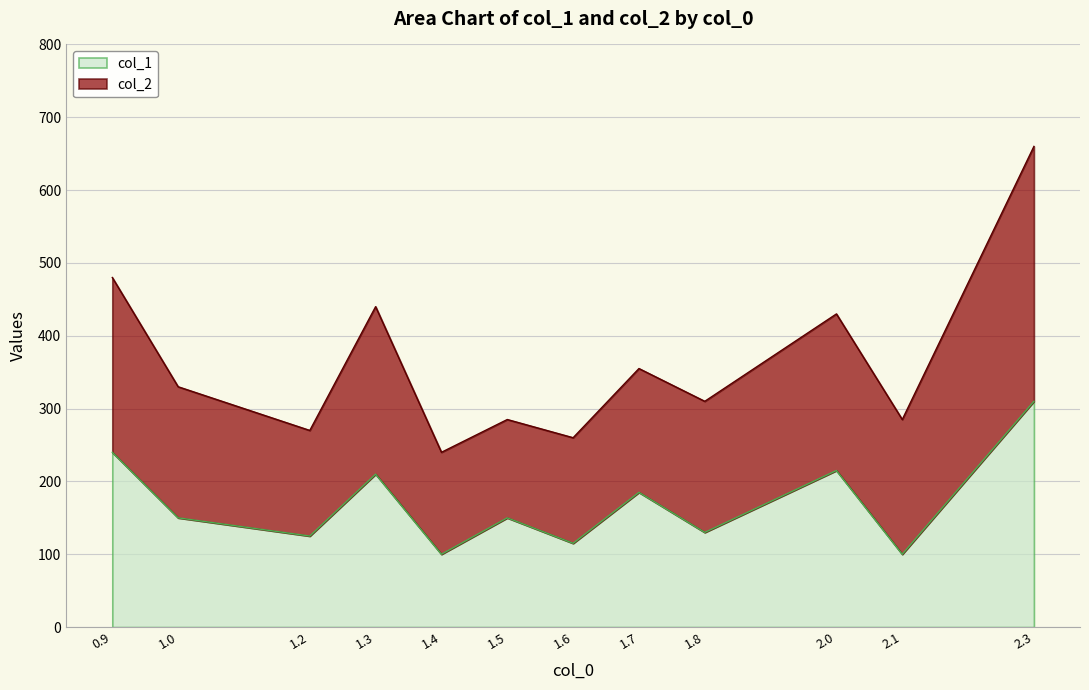

Does the chart display data point markers on the line(s)?

No